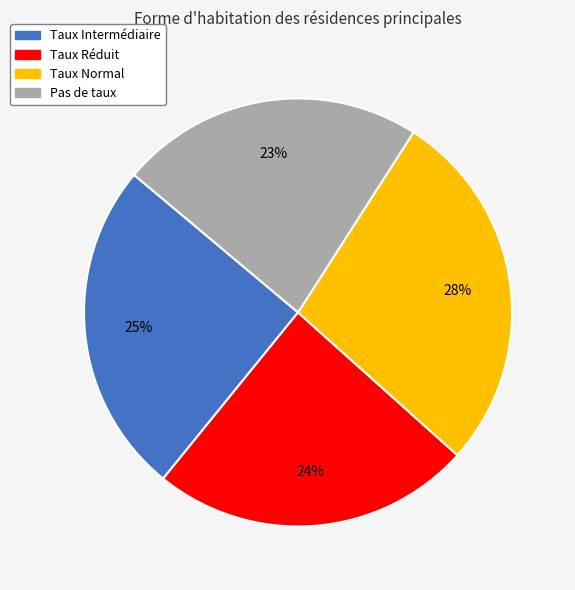

Combined, do Taux Réduit and Taux Normal account for over 50%?

Yes